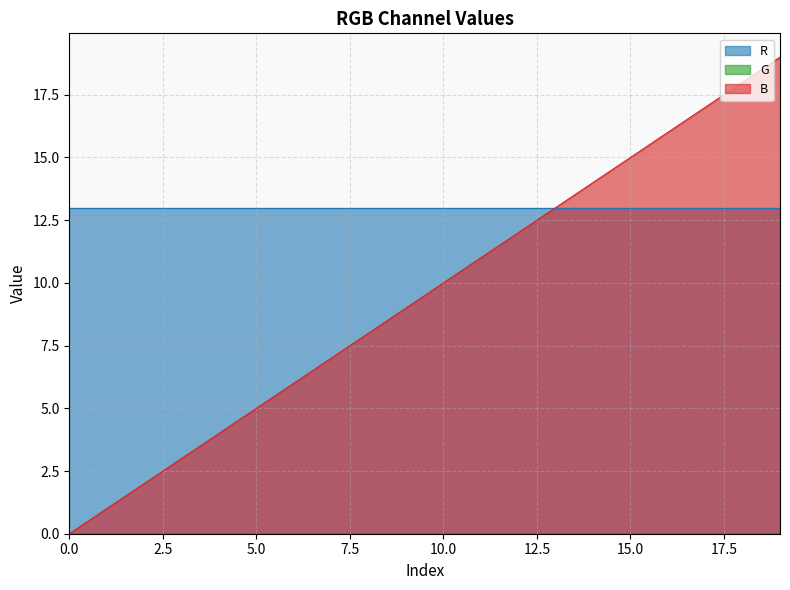

How many positive values does the B series have?

19